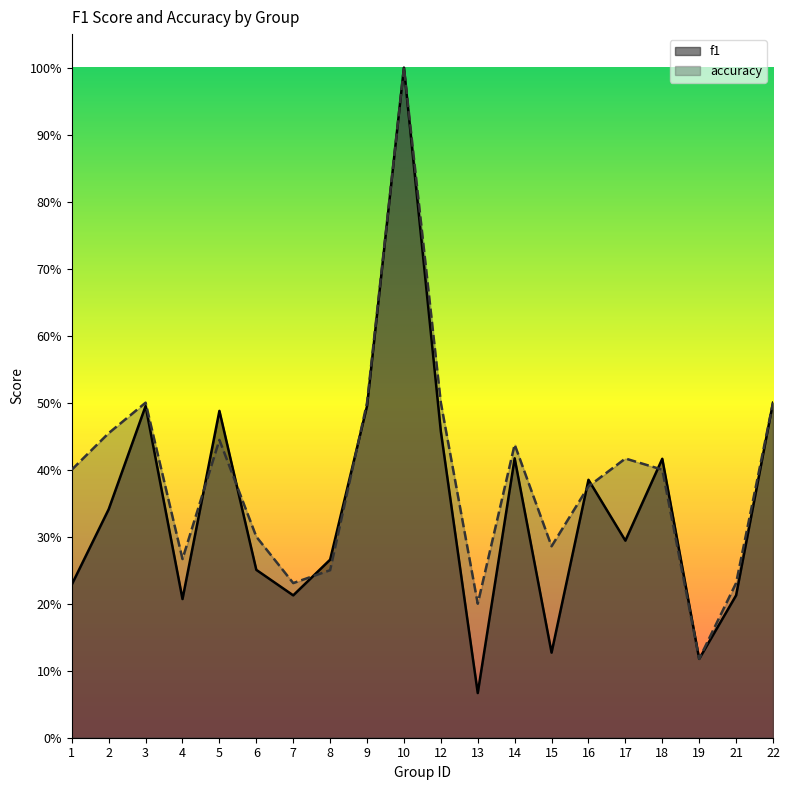

At which label is accuracy closest to 0?

19